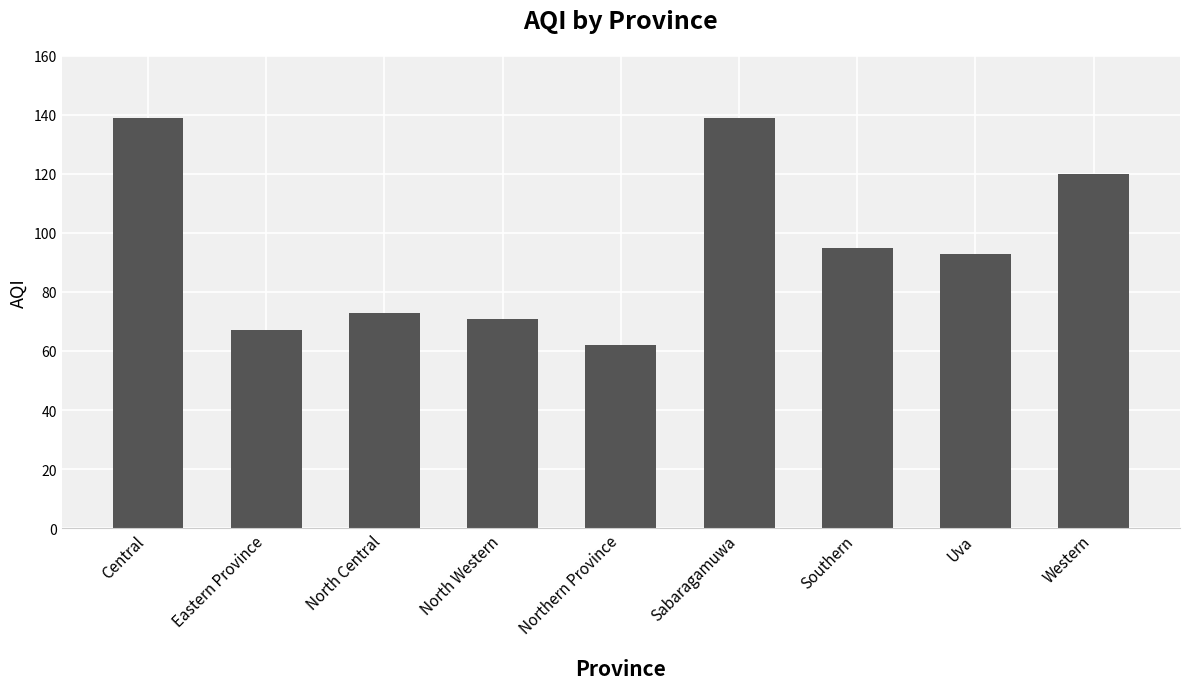

What is the change in value from Southern to Uva?

-2